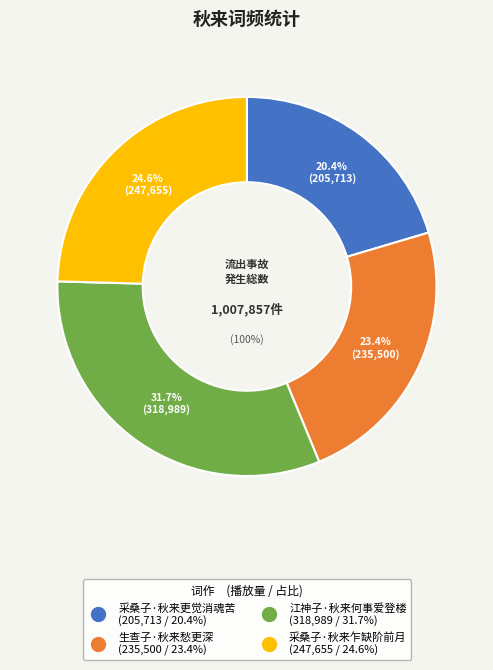

To the nearest percent, what is the combined percentage of 江神子·秋来何事爱登楼 and 生查子·秋来愁更深?

55%